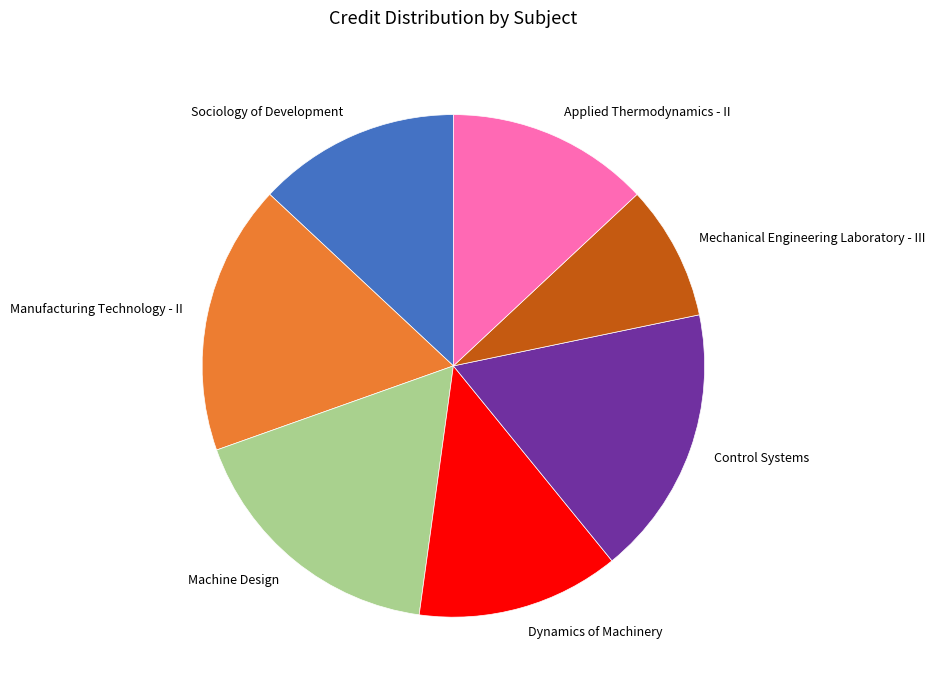

Between Control Systems and Dynamics of Machinery, which is larger?

Control Systems